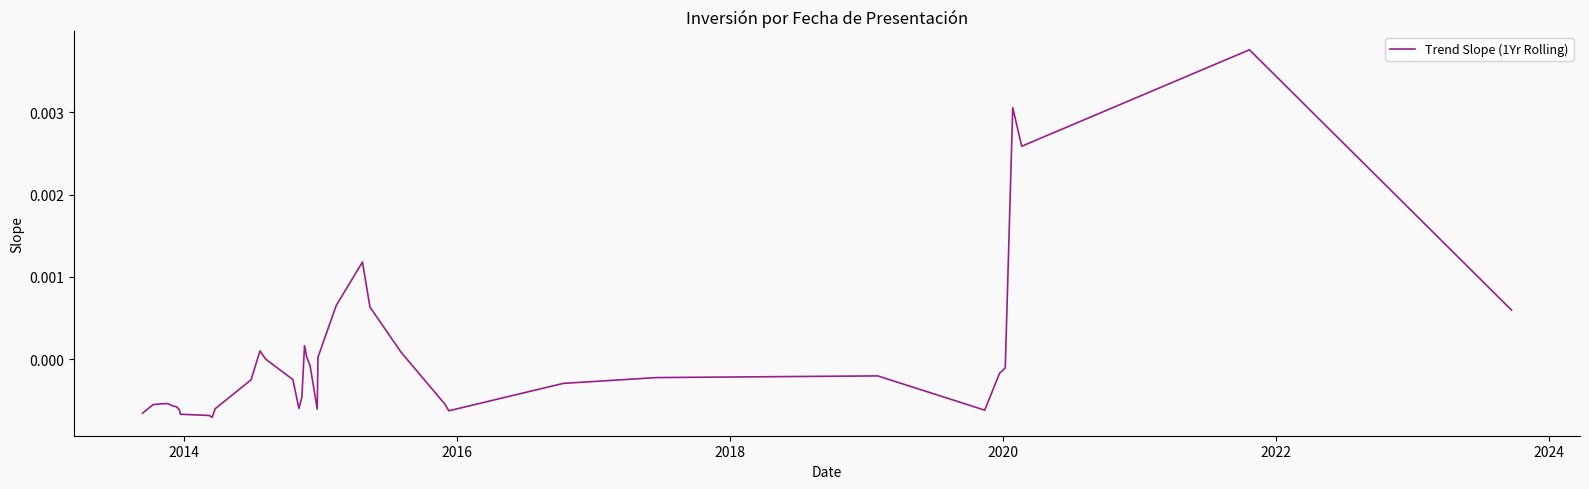

Does the chart have visible grid lines?

No